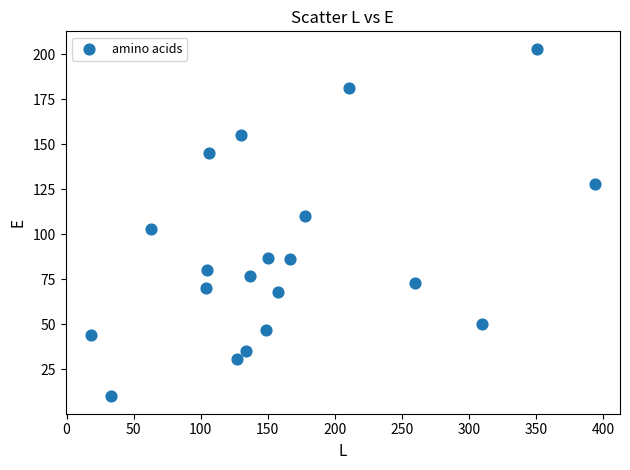

What is the range of Y values (max minus min)?

193